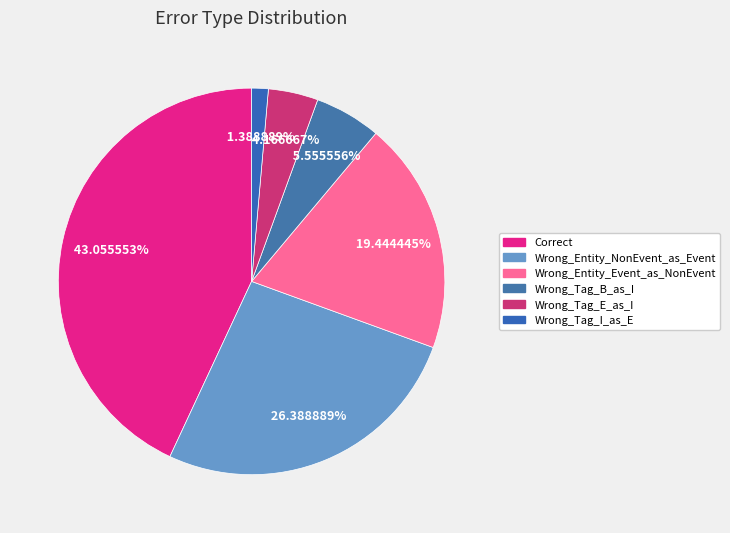

Is there any slice that represents more than half of the pie?

No